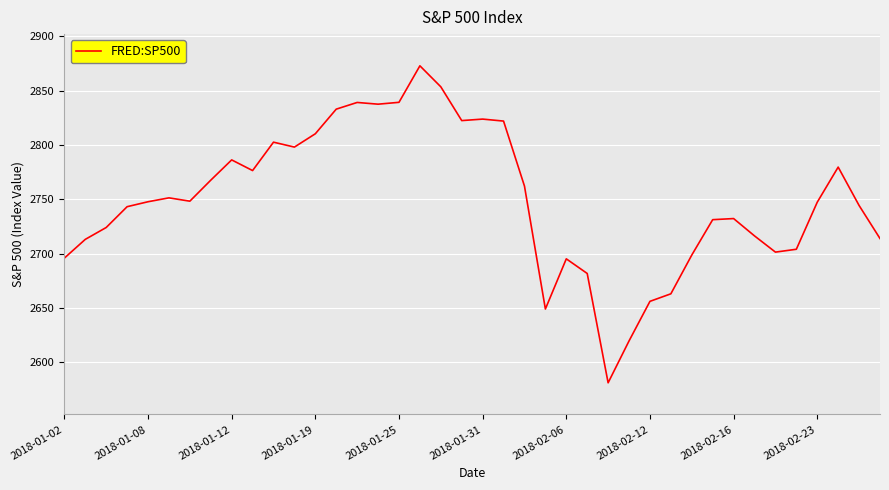

What is the maximum value shown in the chart?

2872.9